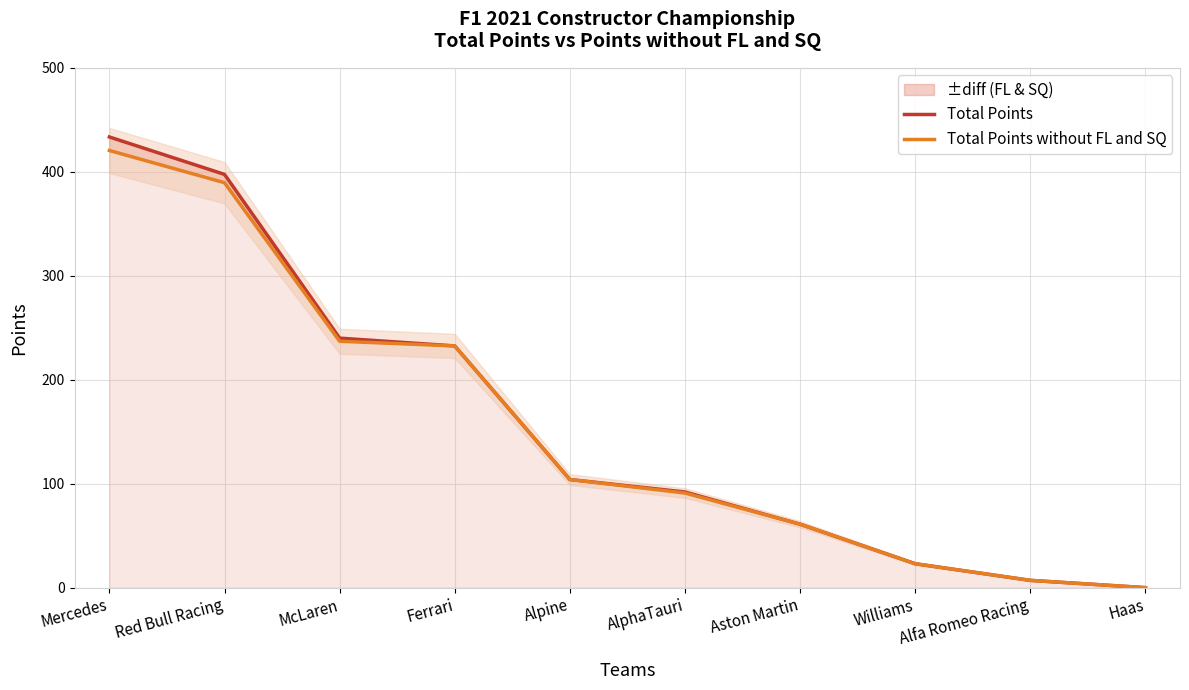

What is the label of the 8th point from the left?

Williams